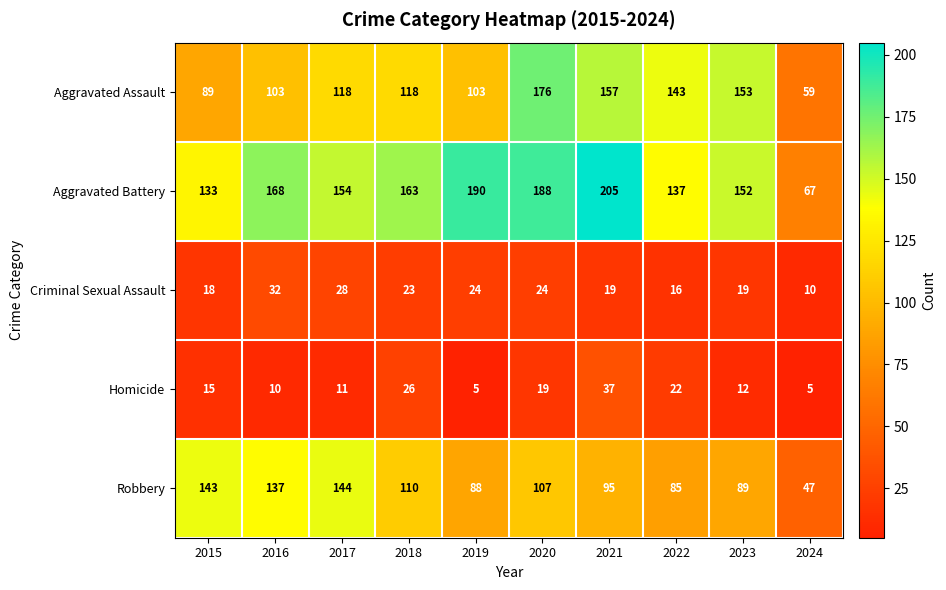

At 2020, list the series in order from largest to smallest.

Aggravated Battery, Aggravated Assault, Robbery, Criminal Sexual Assault, Homicide